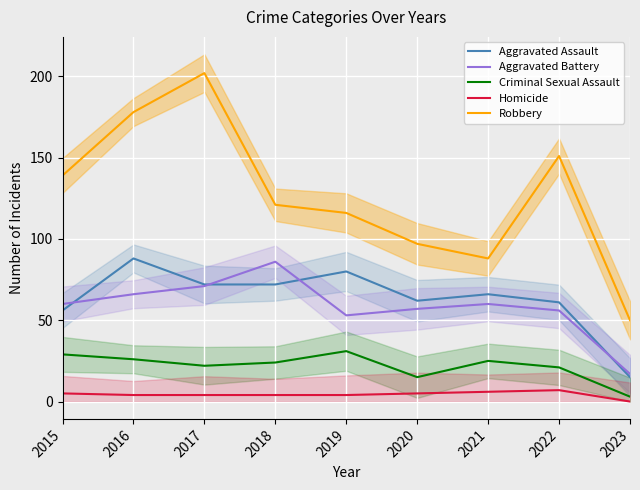

What is the average value of the Homicide series?

4